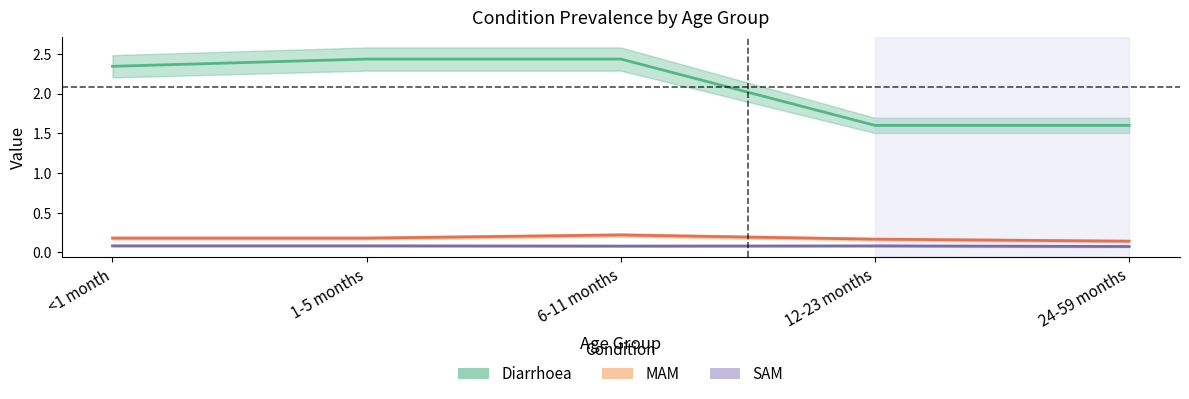

The SAM series shows 0.1 at <1 month. True or false?

True